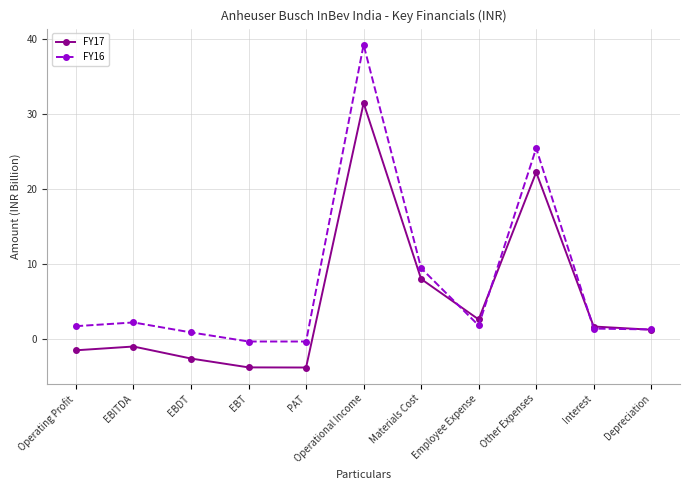

Which series has the widest spread of values?

FY16